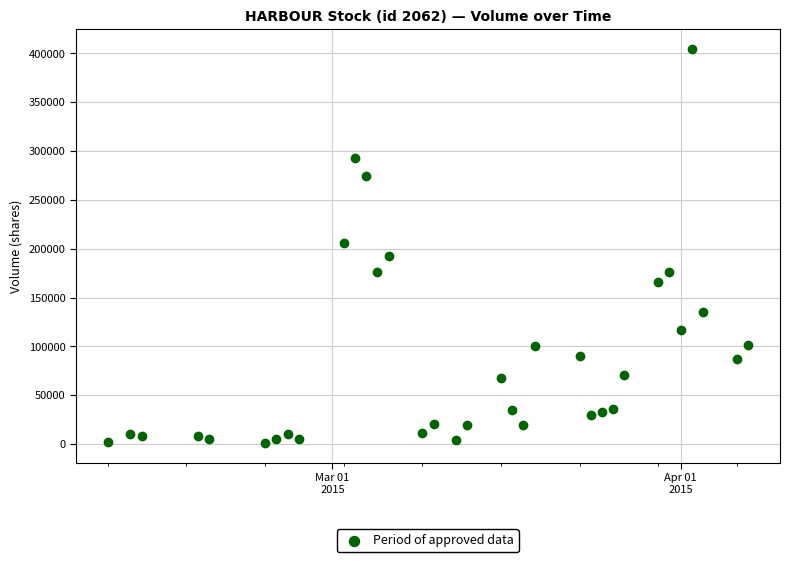

What is the range of Y values (max minus min)?

403700